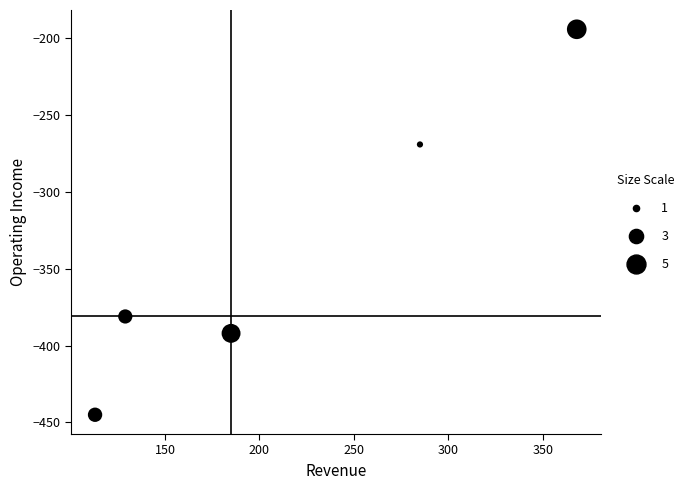

What is the range of X values (max minus min)?

255